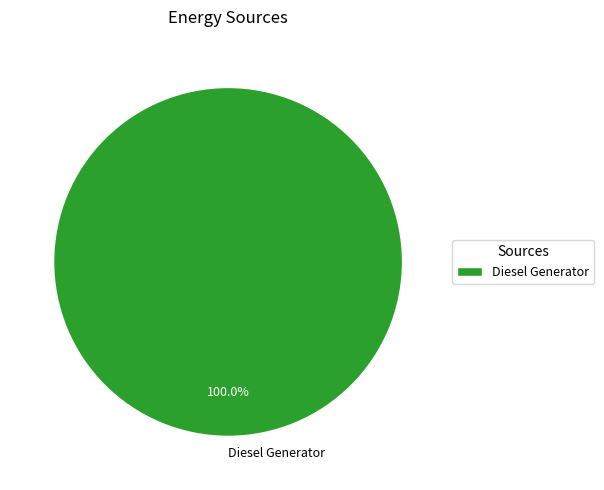

Does any single category account for the majority?

Yes